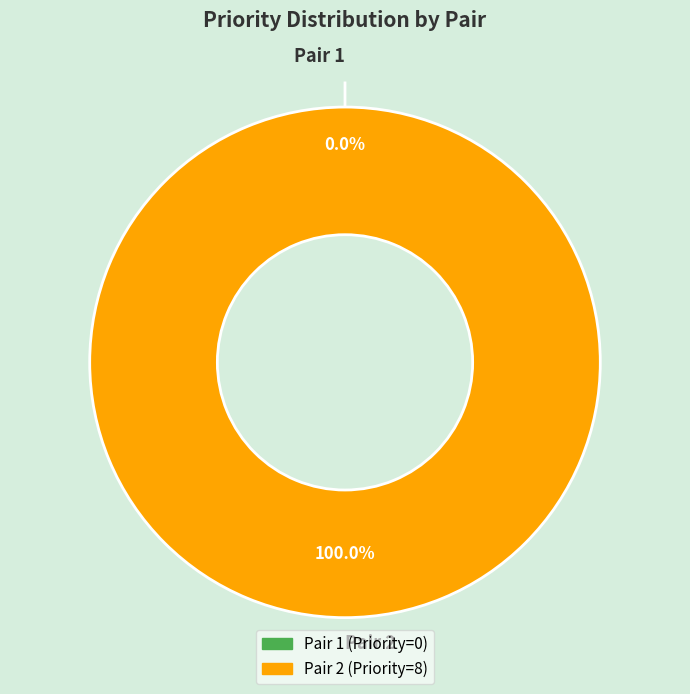

Does Pair 1 represent more than half of the total?

No